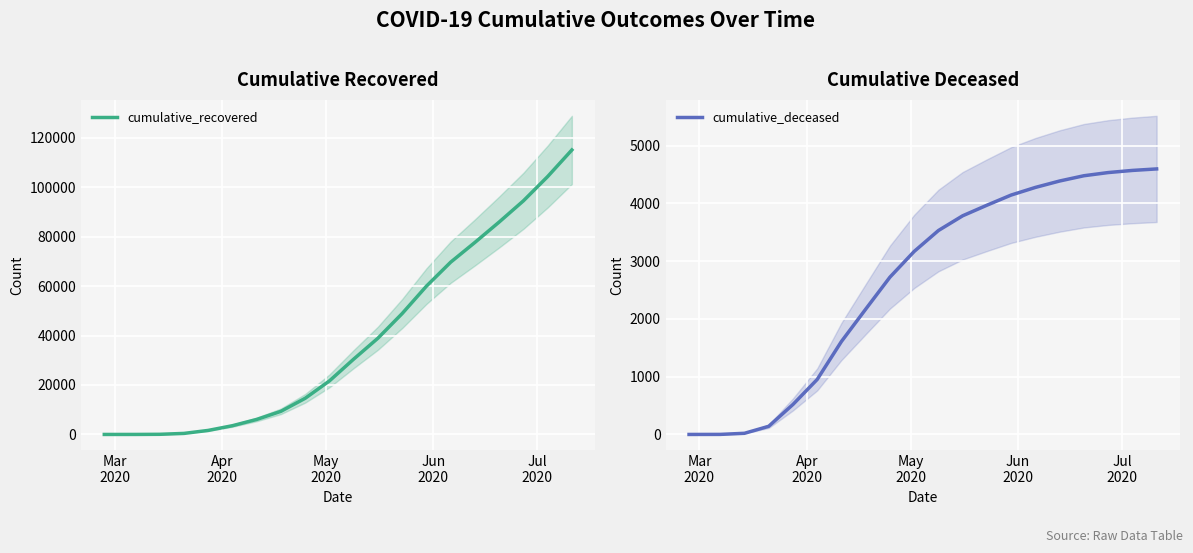

True or false: cumulative_deceased and cumulative_recovered intersect in this chart.

False